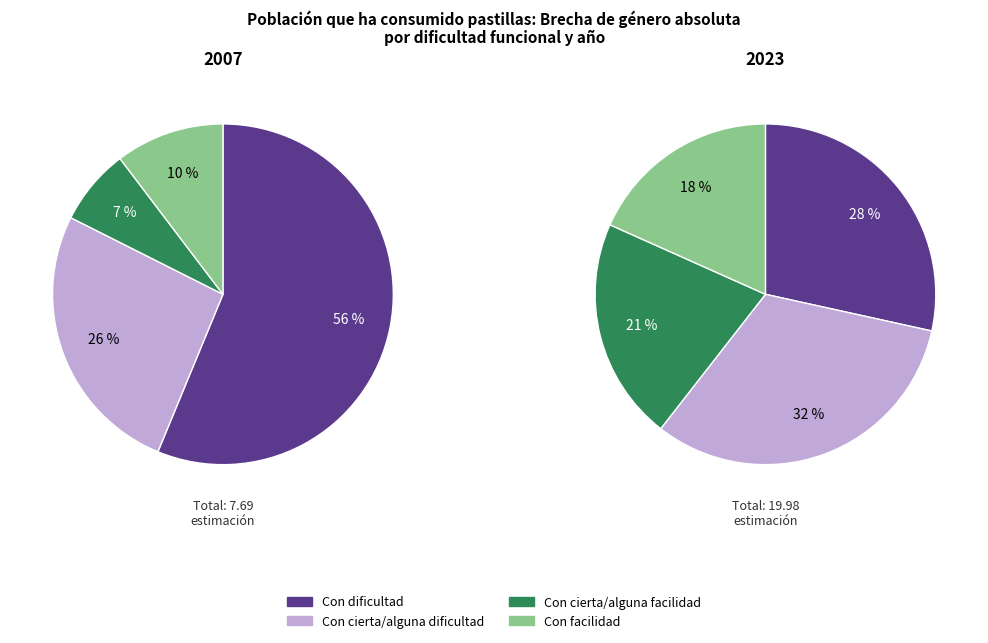

To the nearest percent, what is the average slice percentage?

25%